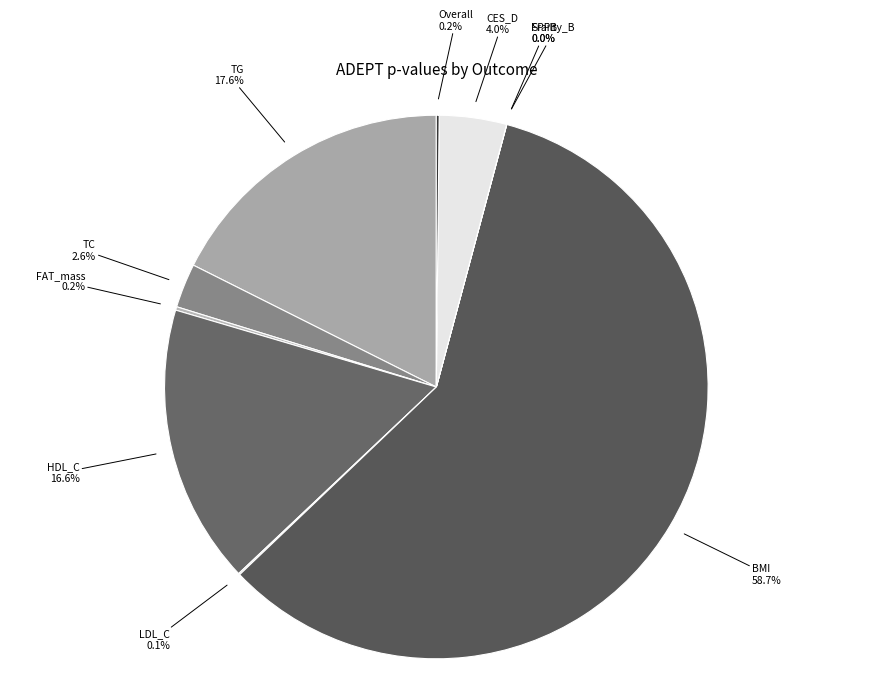

Combined, do TG and HDL_C account for over 50%?

No